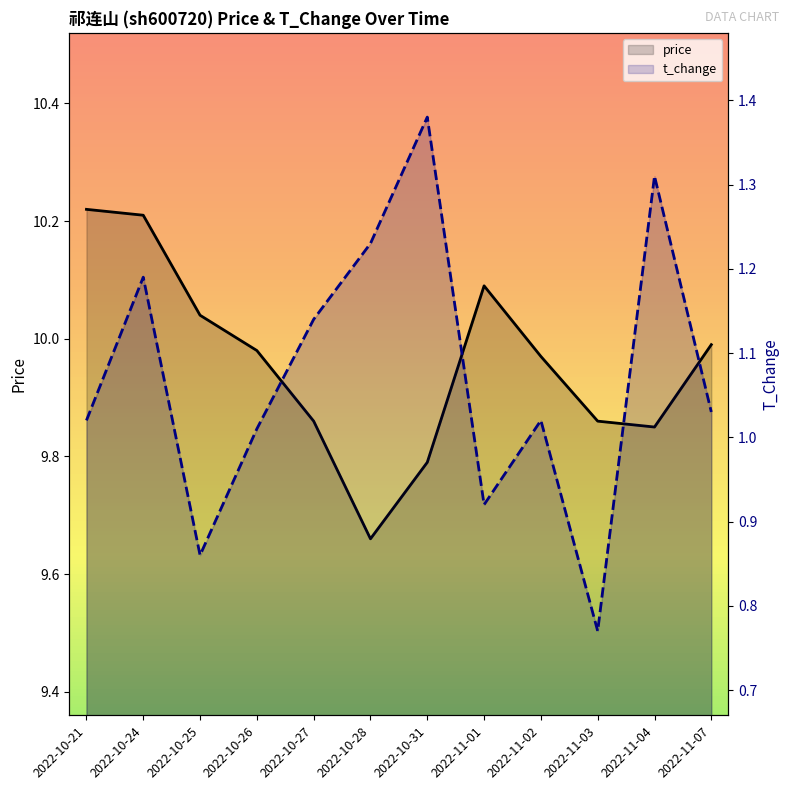

At how many categories does at least one series exceed 7?

12